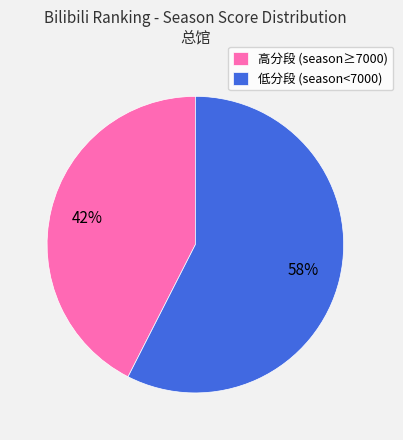

Count the number of slices in the pie.

2